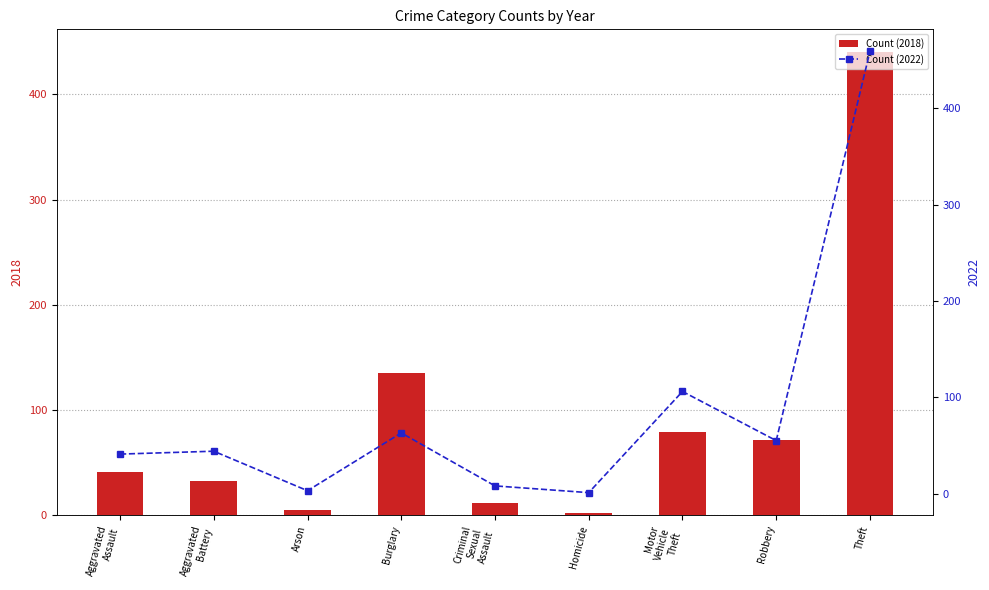

Between Arson and Homicide, which is larger?

Arson